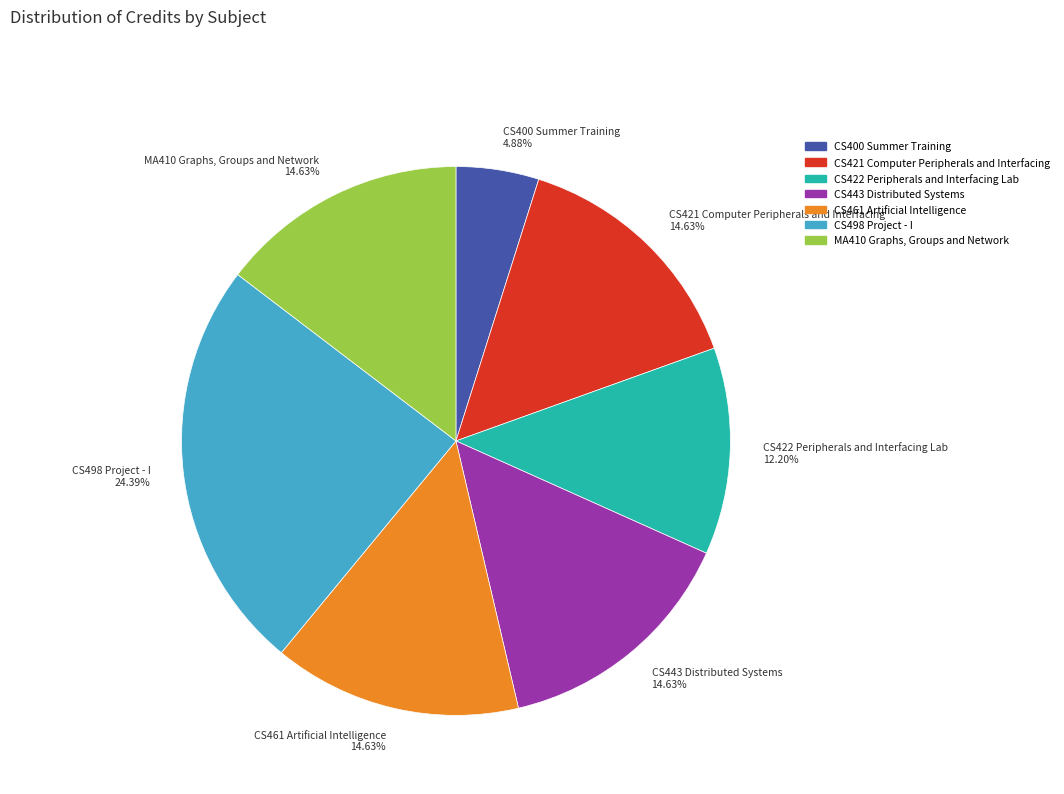

Which slice is the smallest?

CS400 Summer Training